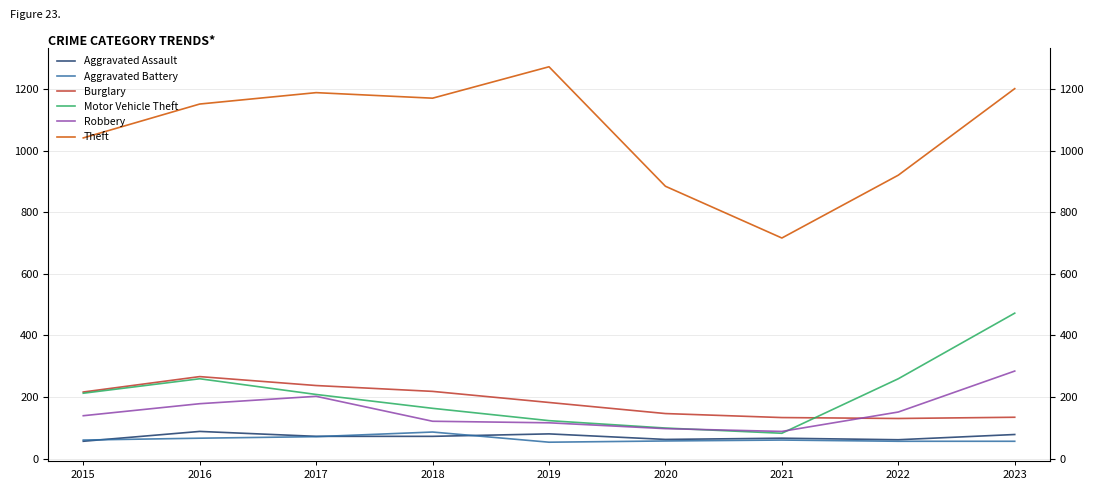

True or false: Theft and Aggravated Battery intersect in this chart.

False